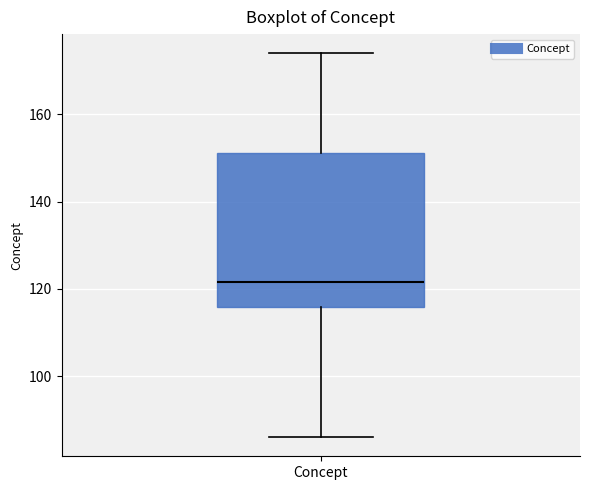

Read this box plot against the y-axis: the position of the median line, the range covered by the box, and the ends of both whiskers. The values are not printed on the chart, so give them approximately, as read against the axis.

median 122, box 116 to 152, whiskers 86 to 174